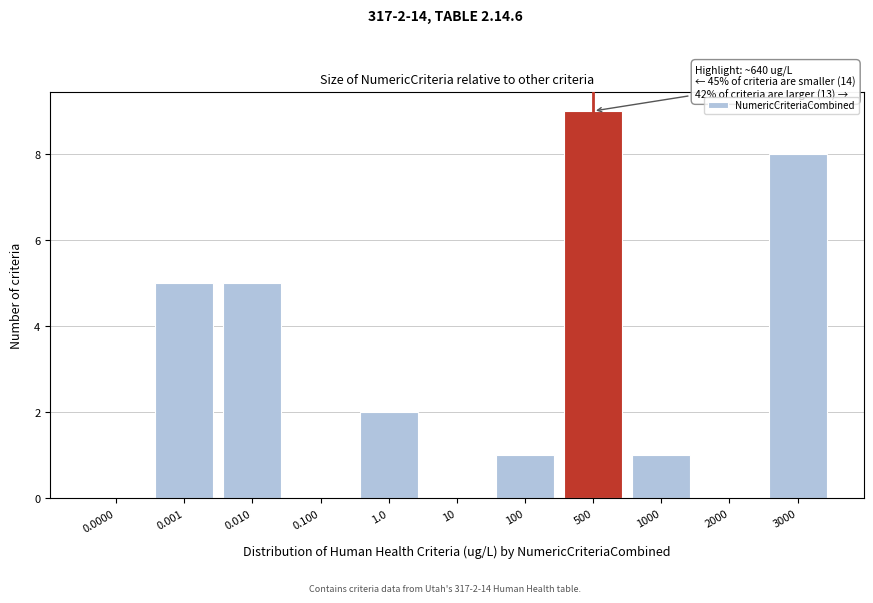

Reading right to left, transcribe all the data shown in this chart.

3000=8	2000=0	1000=1	500=9	100=1	10=0	1.0=2	0.100=0	0.010=5	0.001=5	0.0000=0